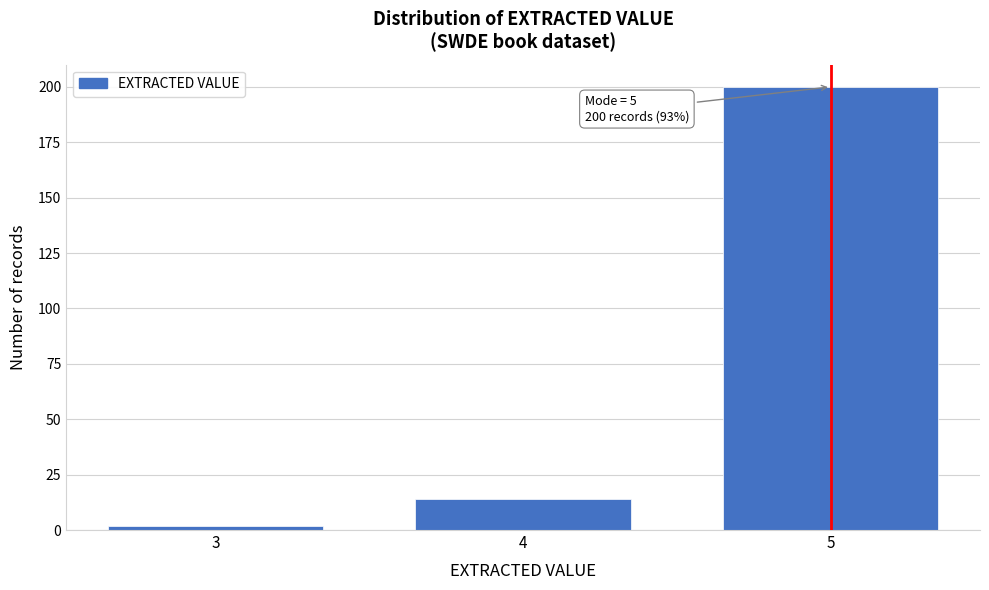

Reading left to right, extract all data points from this chart.

2	14	200